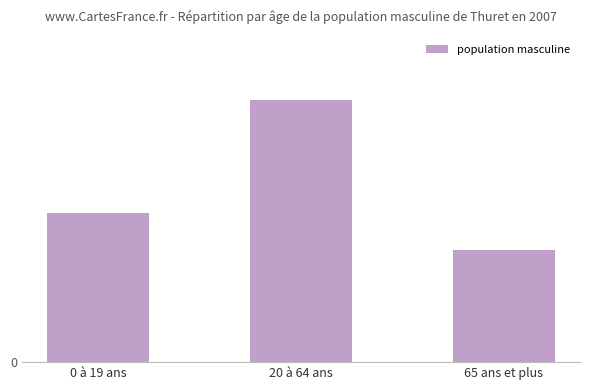

Reading left to right, what are all the values shown in this chart?

40	70	30